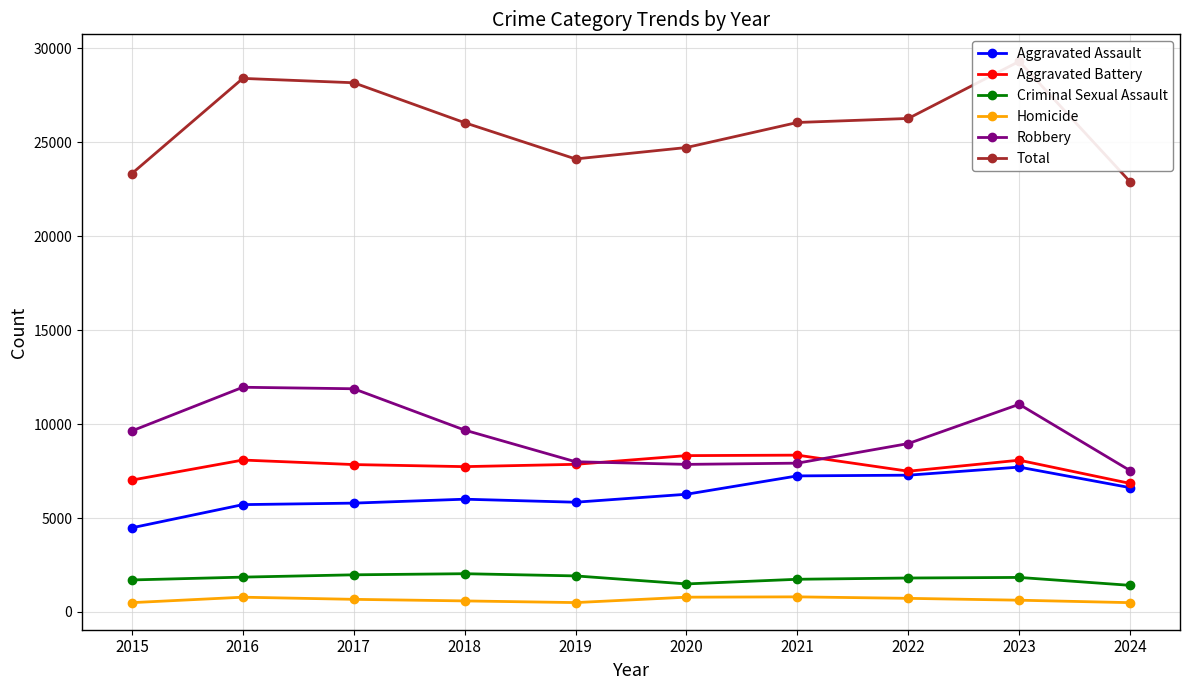

Which series has the widest spread of values?

Total